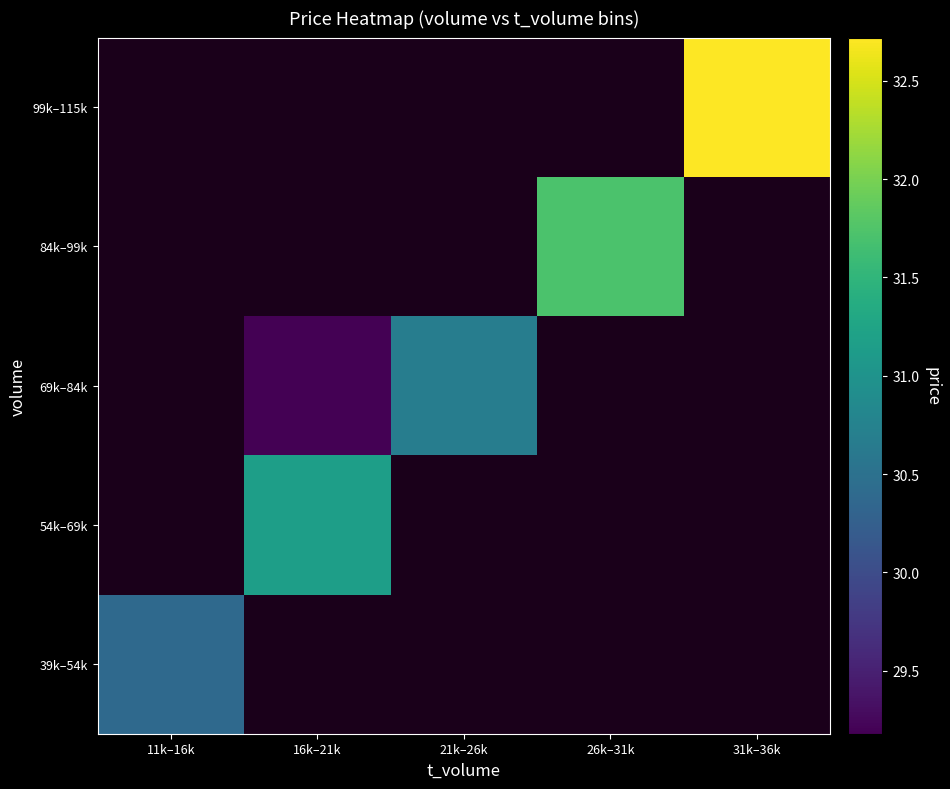

At how many categories does at least one series exceed 30?

5